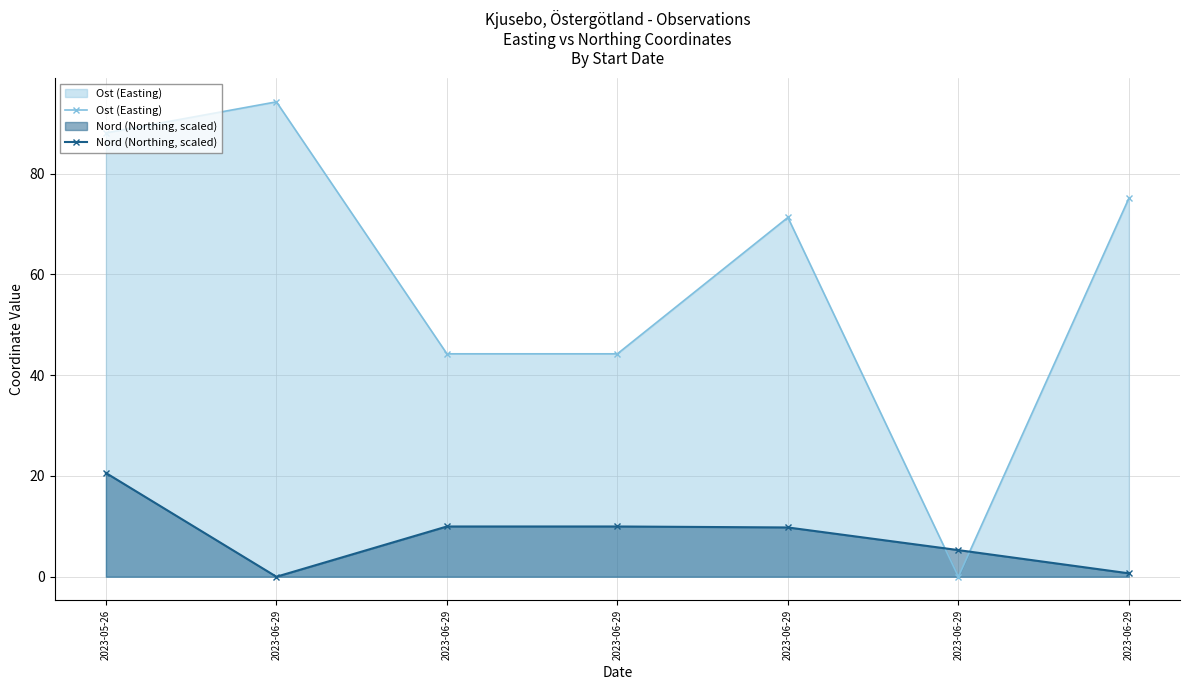

Count the number of data series in this chart.

2